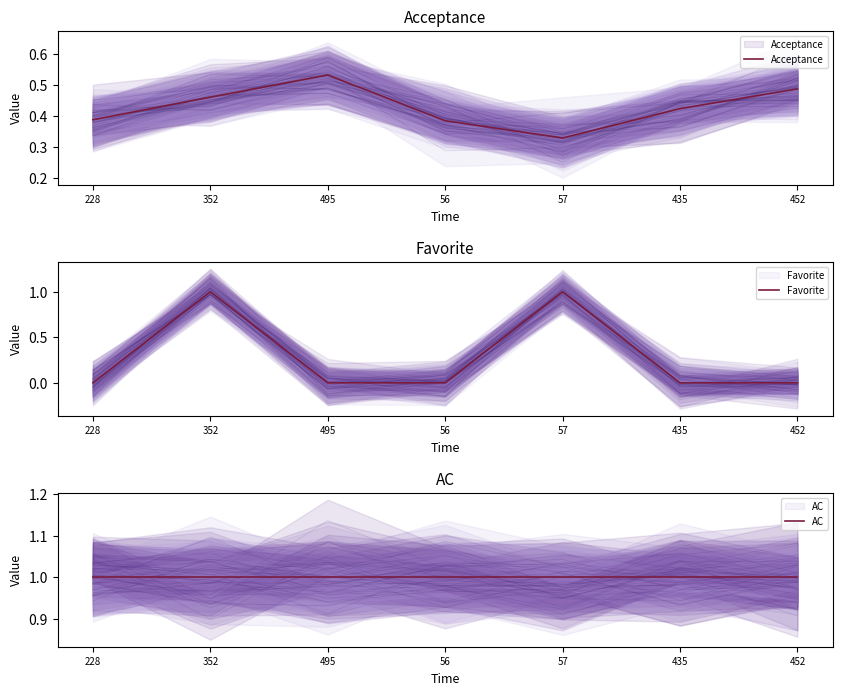

The value of Acceptance at 57 is 0.5. True or false?

False